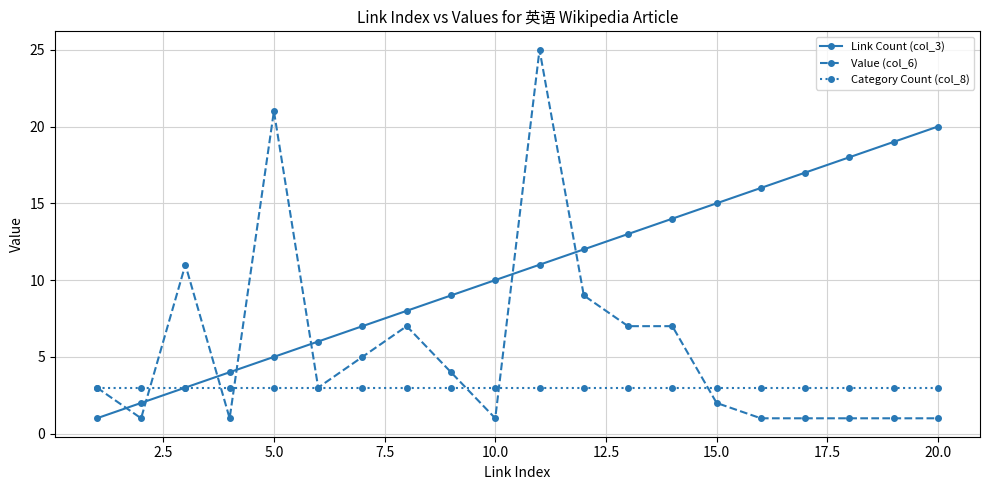

After their last crossing, which series has the higher values: Link Count (col_3) or Value (col_6)?

Link Count (col_3)